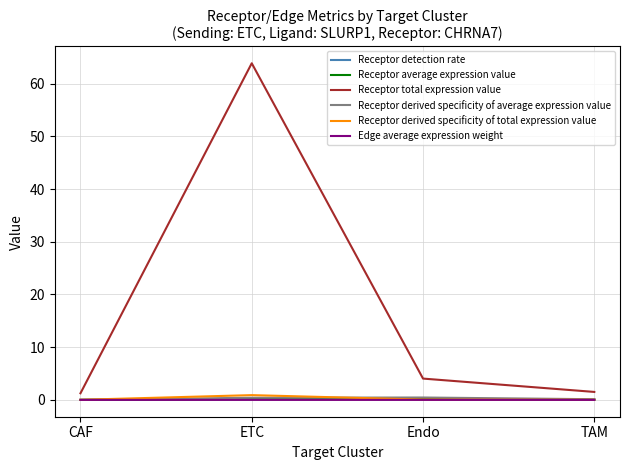

True or false: Receptor total expression value has a value of 63.9 at ETC.

True